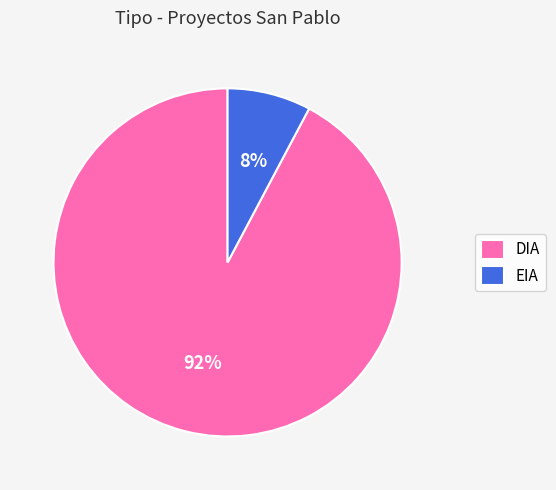

Which slice is the largest?

DIA